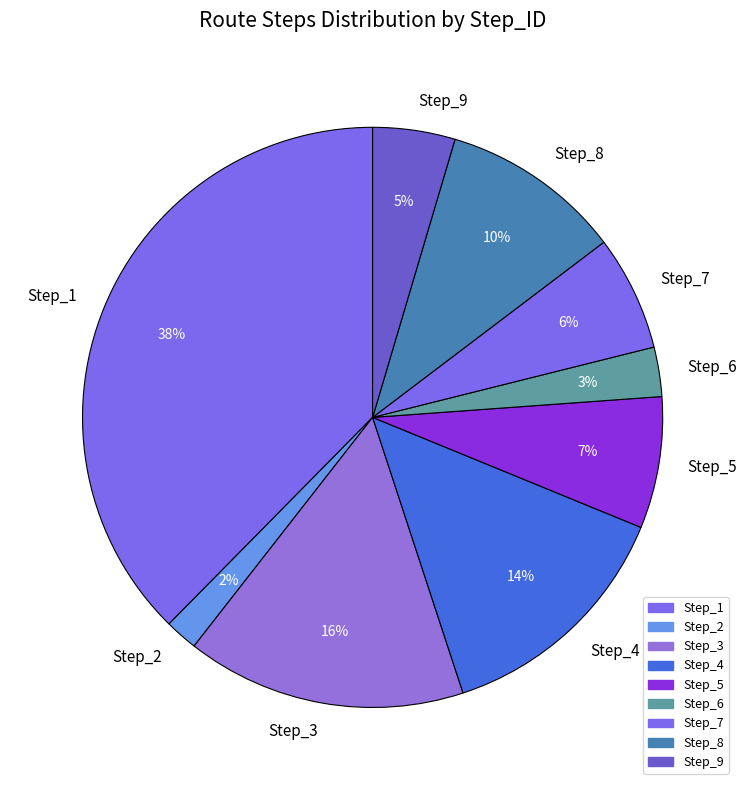

Do Step_6 and Step_2 together represent more than half of the pie?

No